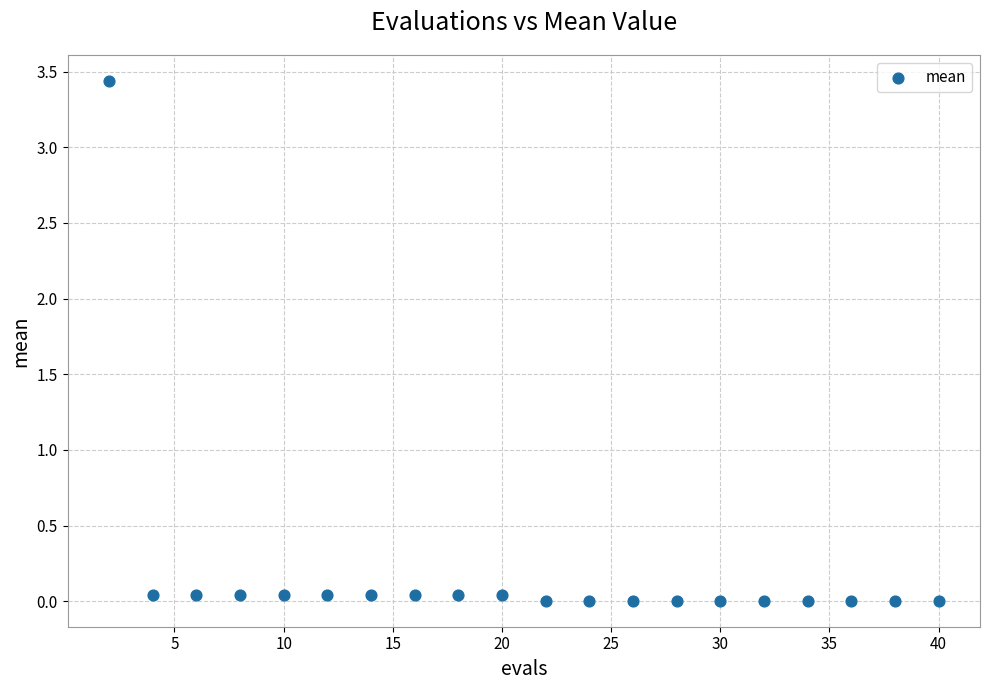

What is the range of X values (max minus min)?

38.0